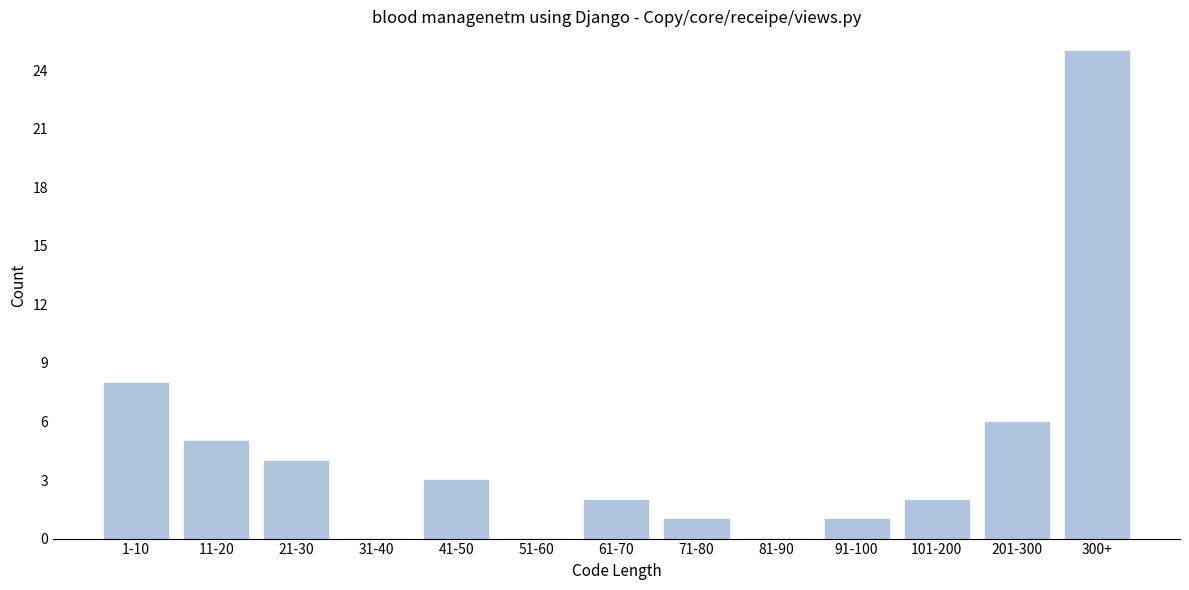

Reading right to left, list all the values displayed in this chart.

300+=25	201-300=6	101-200=2	91-100=1	81-90=0	71-80=1	61-70=2	51-60=0	41-50=3	31-40=0	21-30=4	11-20=5	1-10=8